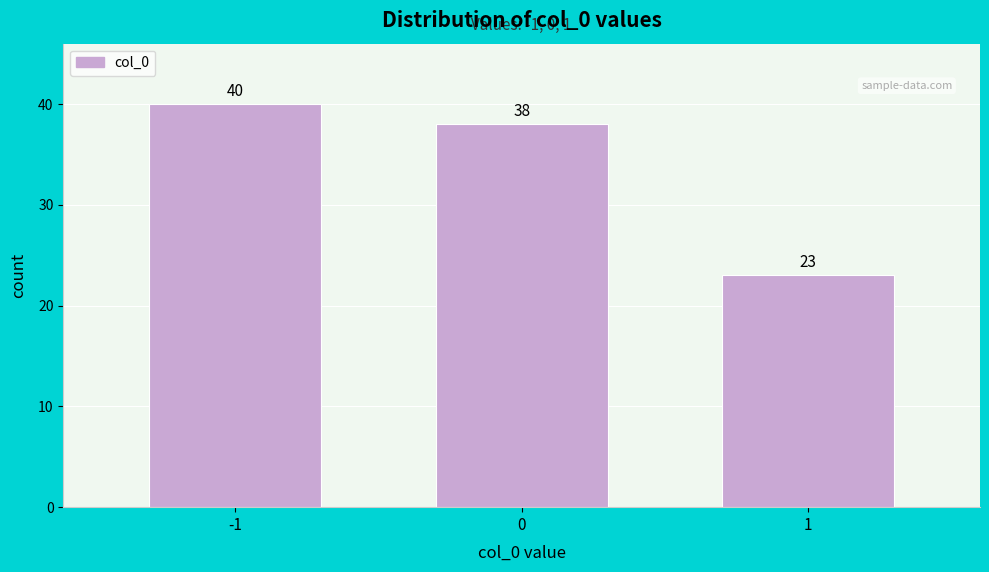

Reading left to right, what are all the values shown in this chart?

-1=40	0=38	1=23